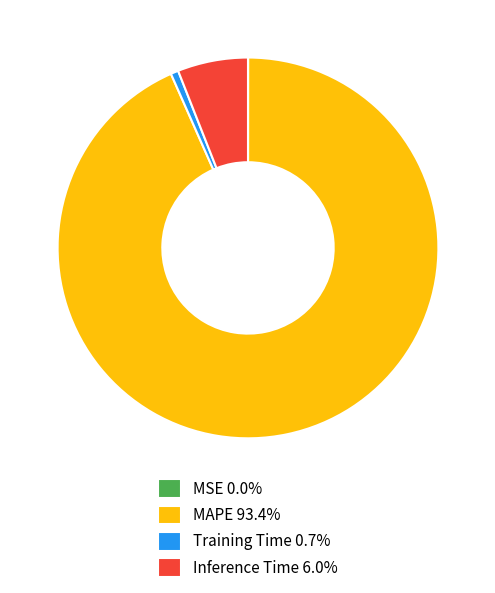

Combined, do Training Time 0.7% and Inference Time 6.0% account for over 50%?

No